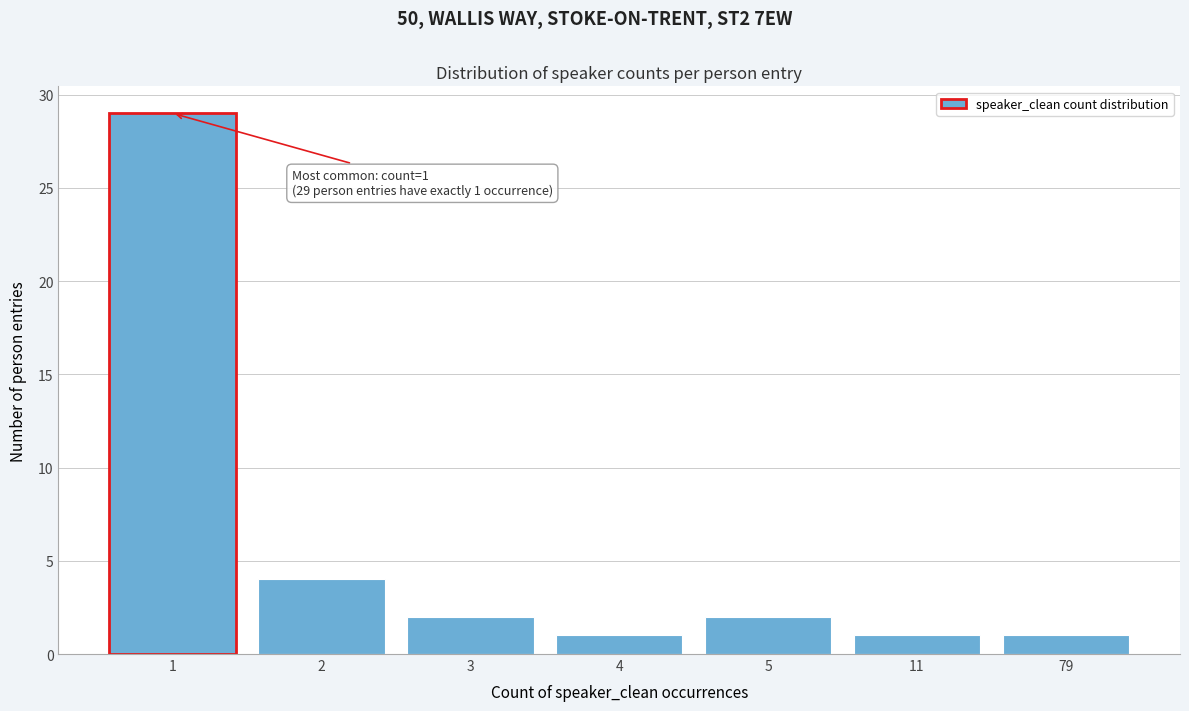

Reading right to left, extract all data points from this chart.

79=1	11=1	5=2	4=1	3=2	2=4	1=29